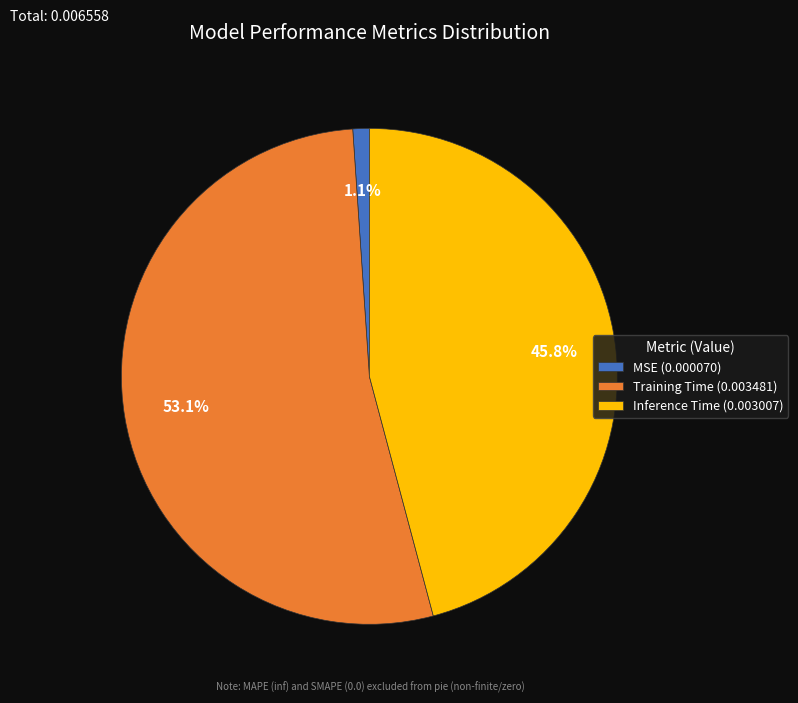

Which slice represents more than half of the pie?

Training Time